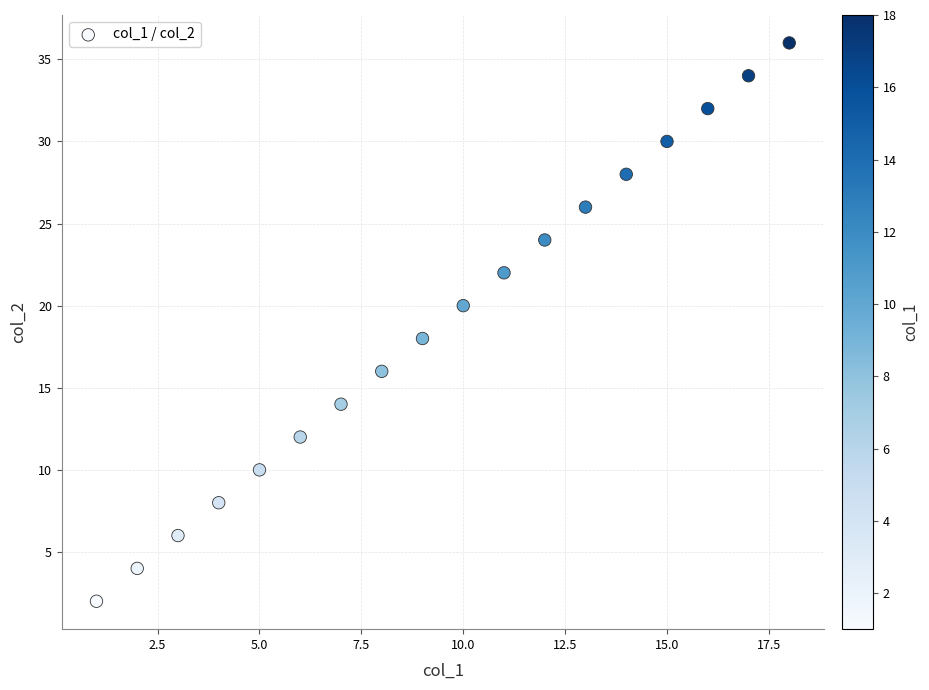

What is the range of Y values (max minus min)?

34